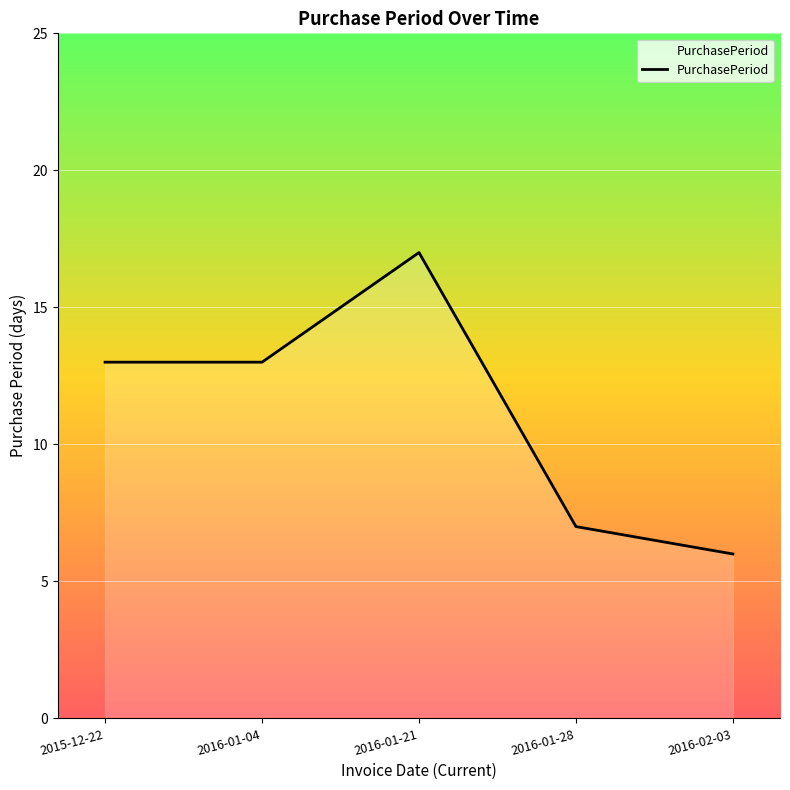

Read the value at 2016-01-21.

17